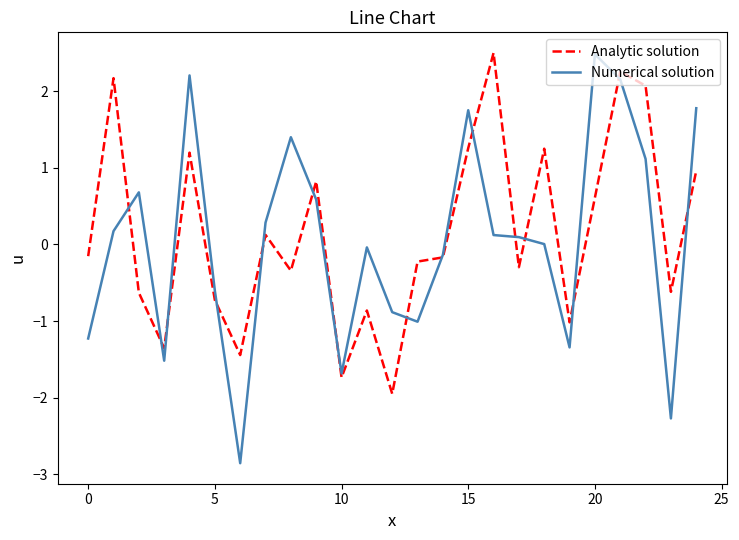

Which series has the widest spread of values?

Numerical solution